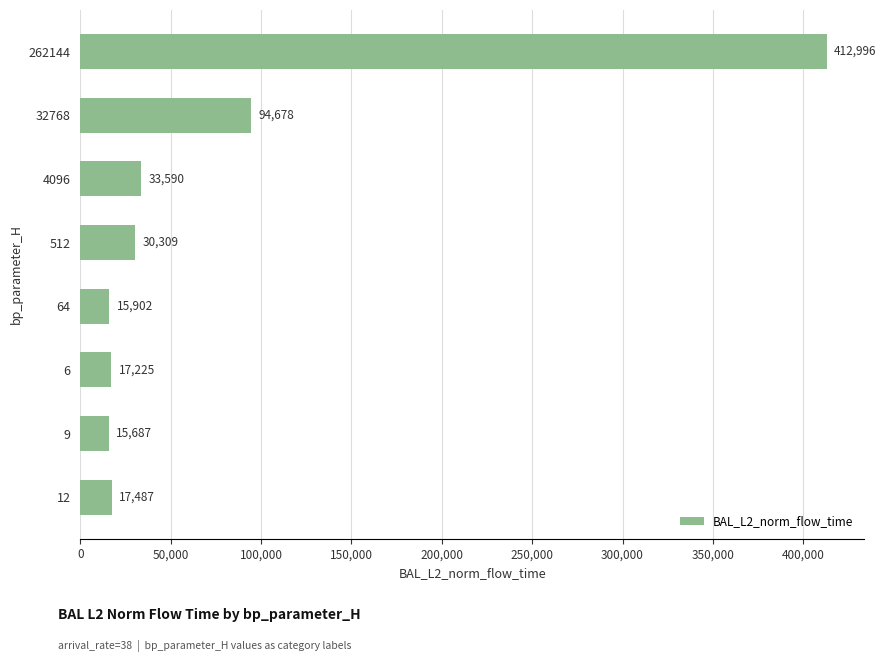

Are the bars horizontal?

Yes